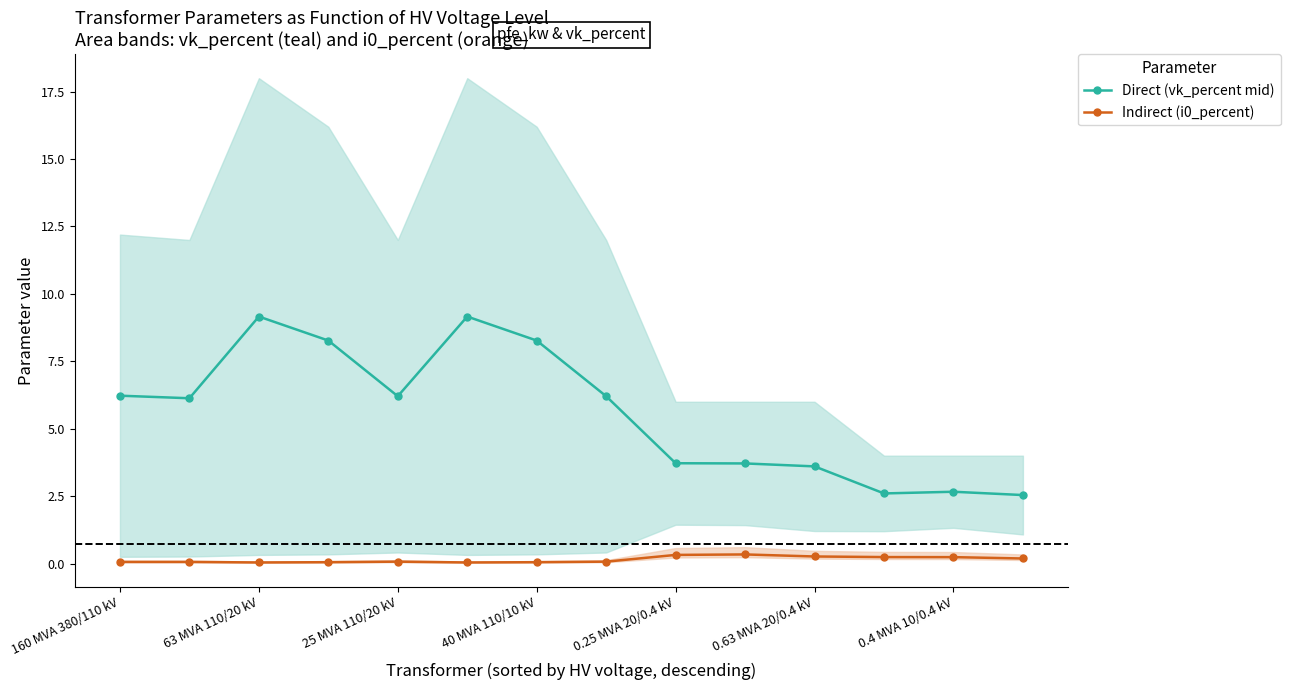

True or false: Direct (vk_percent mid) and Indirect (i0_percent) intersect in this chart.

False